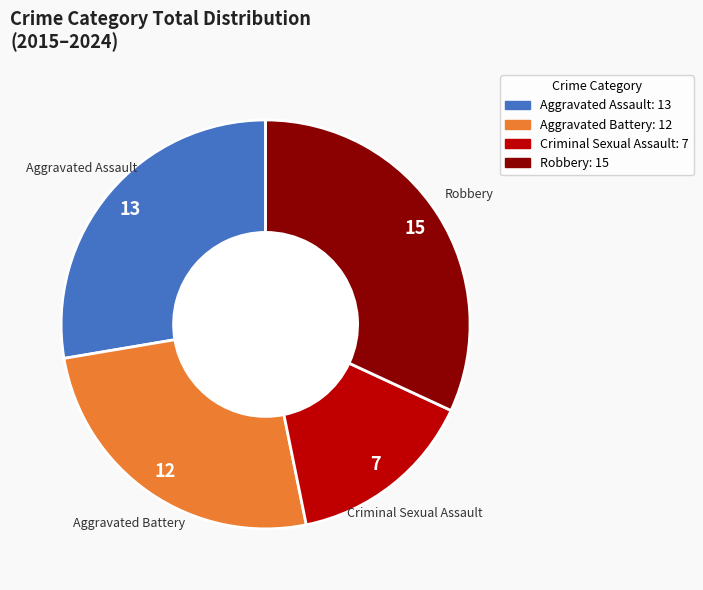

Does Aggravated Battery represent more than half of the total?

No